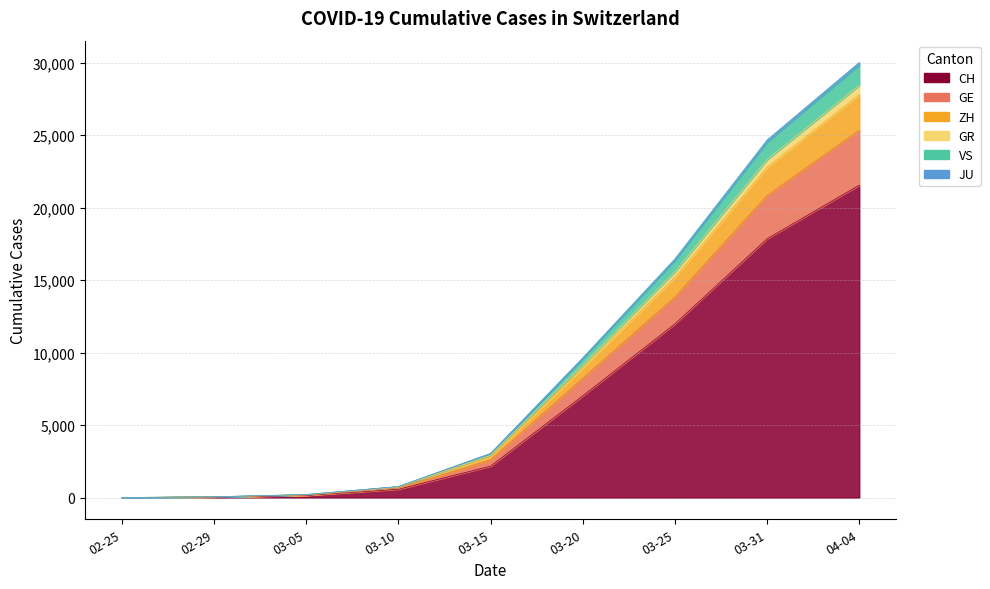

True or false: JU has a value of 0 at 02-25.

True